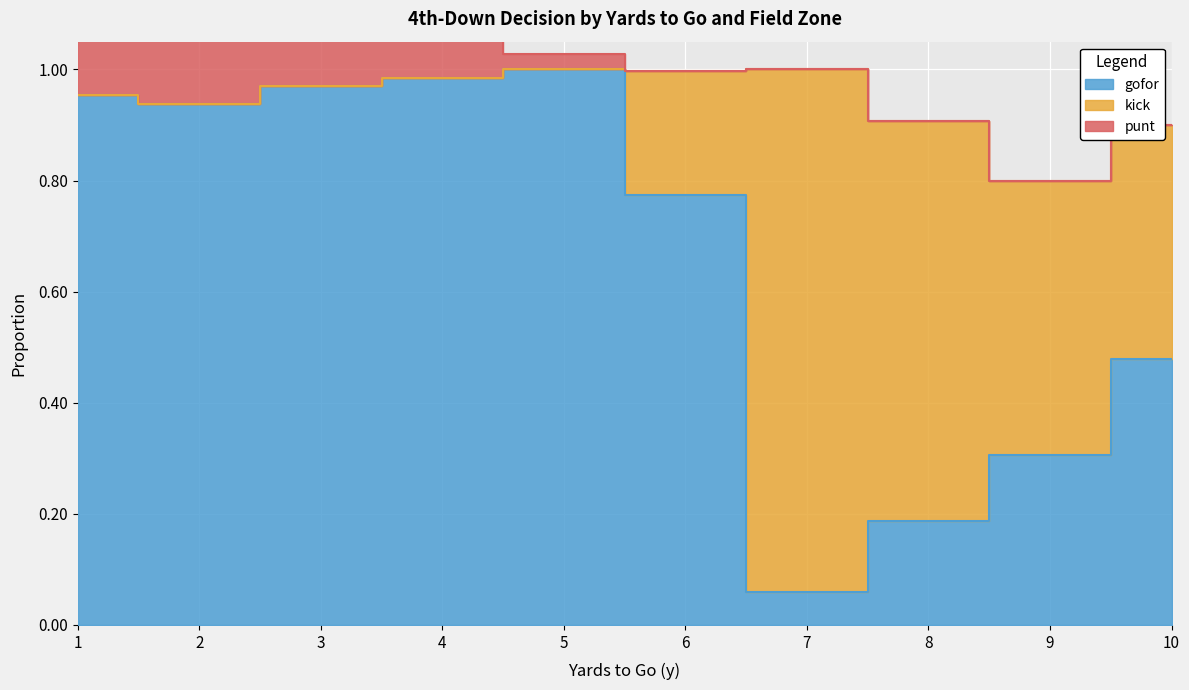

At which label is punt closest to 0?

6